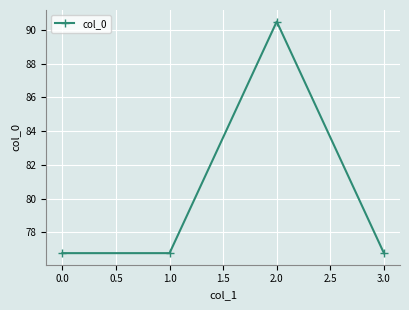

Where is the first local maximum?

2.0